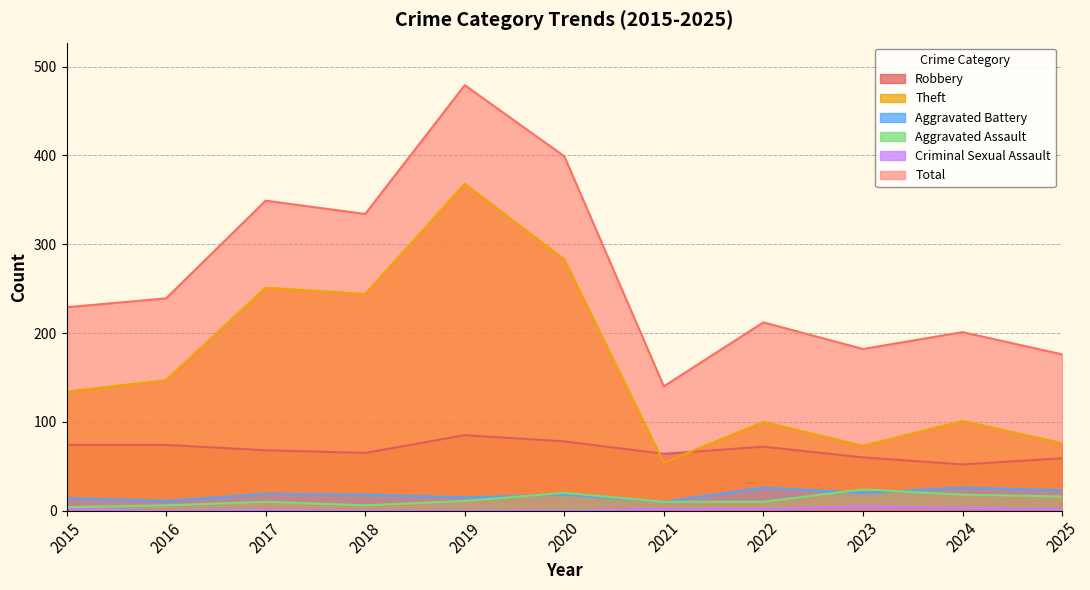

What is the difference between the second highest and second lowest values in the Robbery series?

19